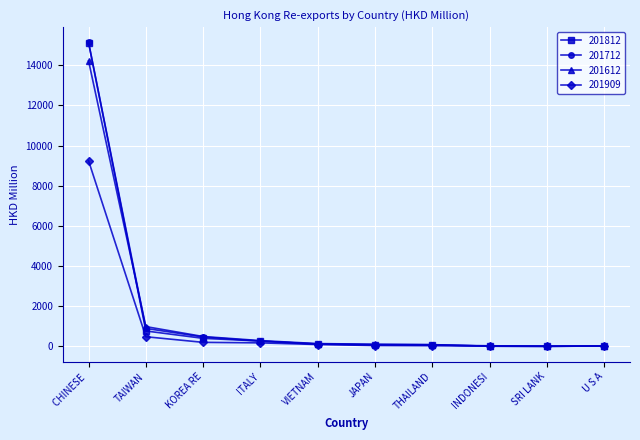

What is the label of the 8th point from the right?

KOREA RE